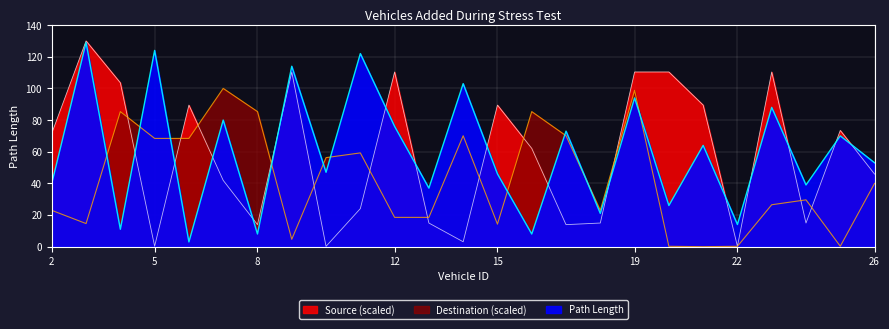

What is the spread (max minus min) of values at 18?

8.0